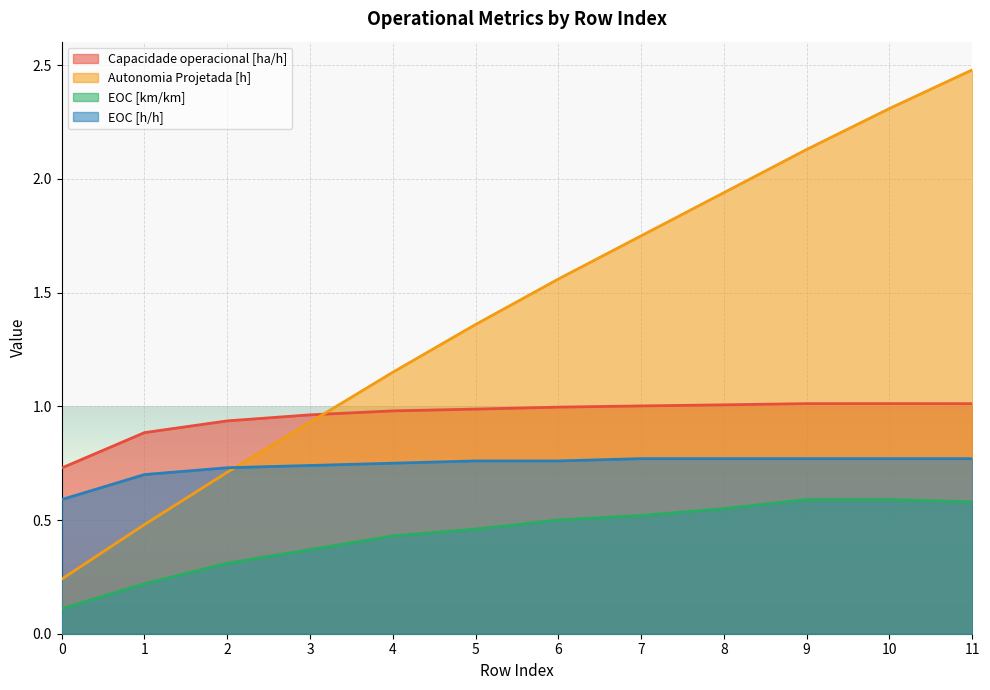

What is the approximate value of EOC [km/km] at 7?

0.5